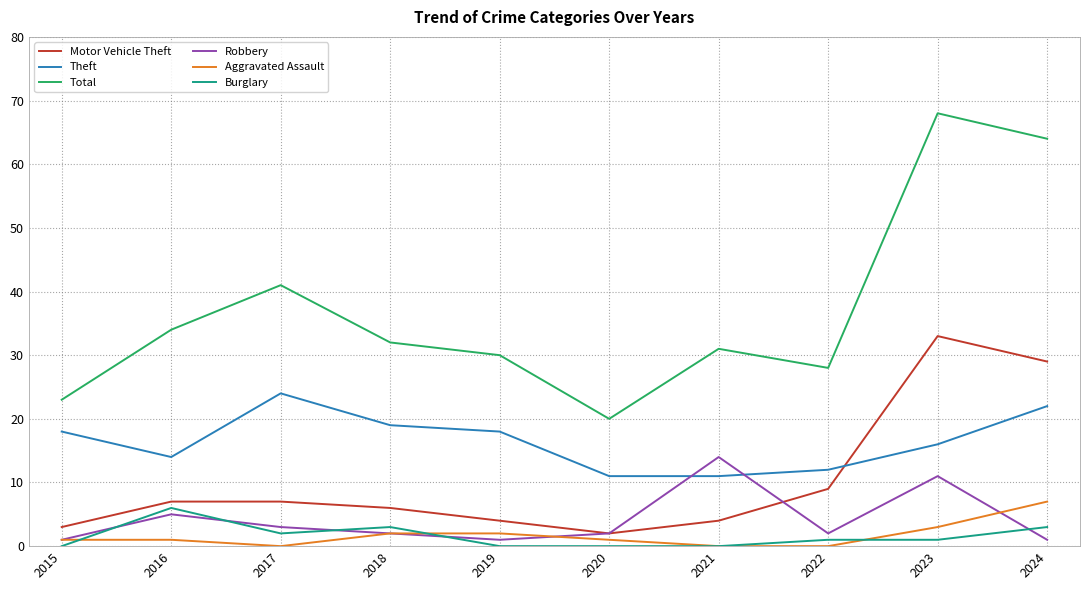

At 2016, list the series in order from smallest to largest.

Aggravated Assault, Robbery, Burglary, Motor Vehicle Theft, Theft, Total